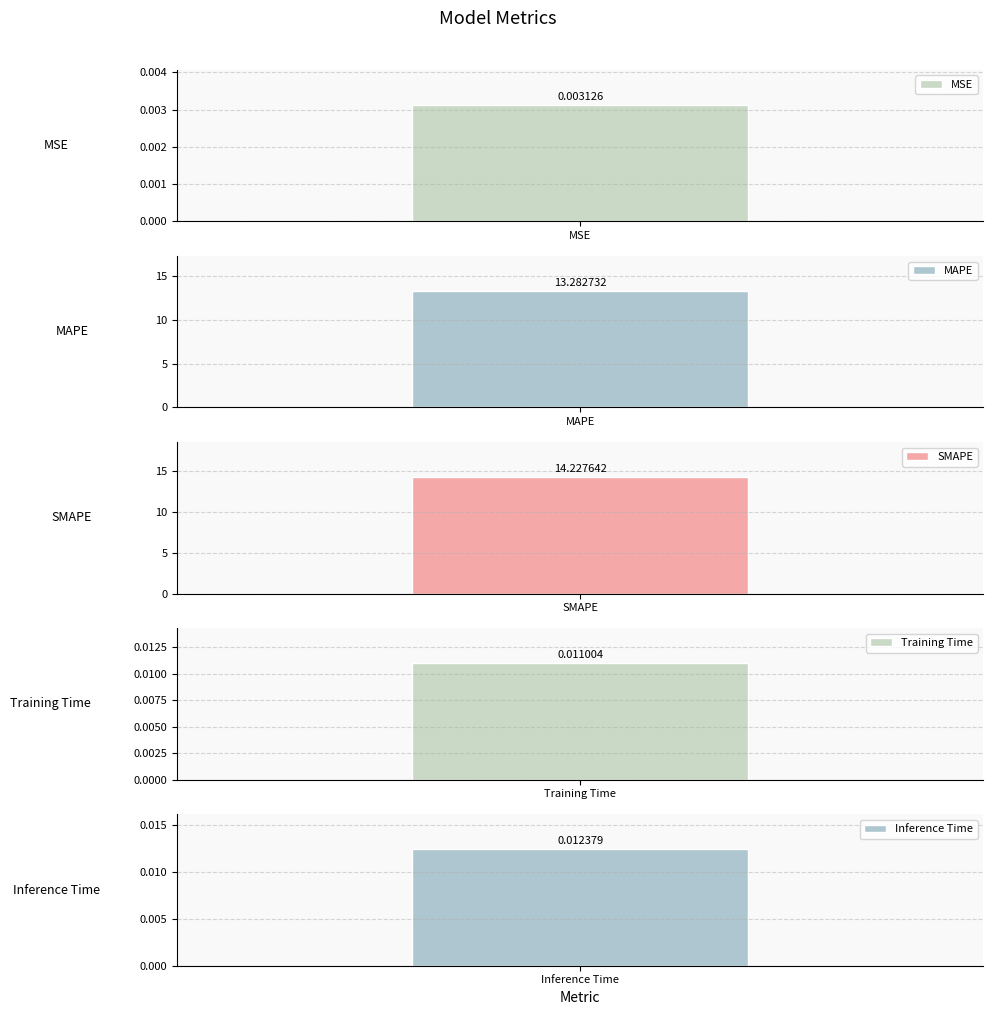

How many bars are there in total?

5